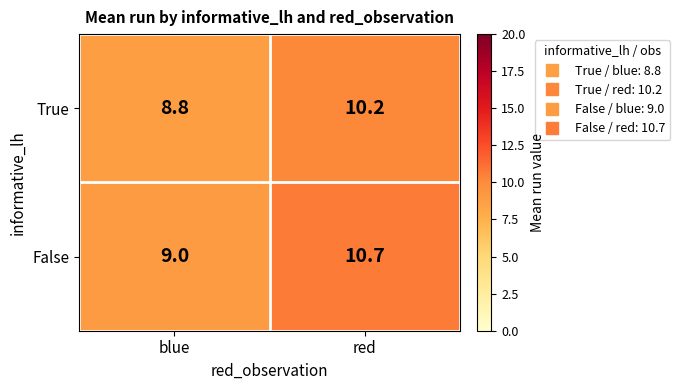

Is it true that True equals 2.8 at blue?

False